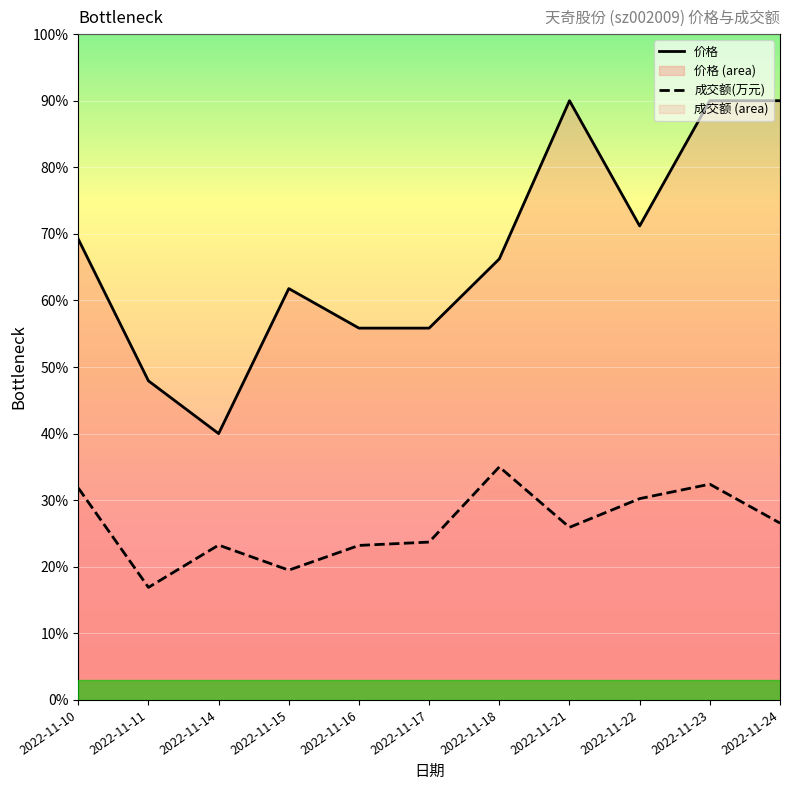

How many data points does each series have?

11